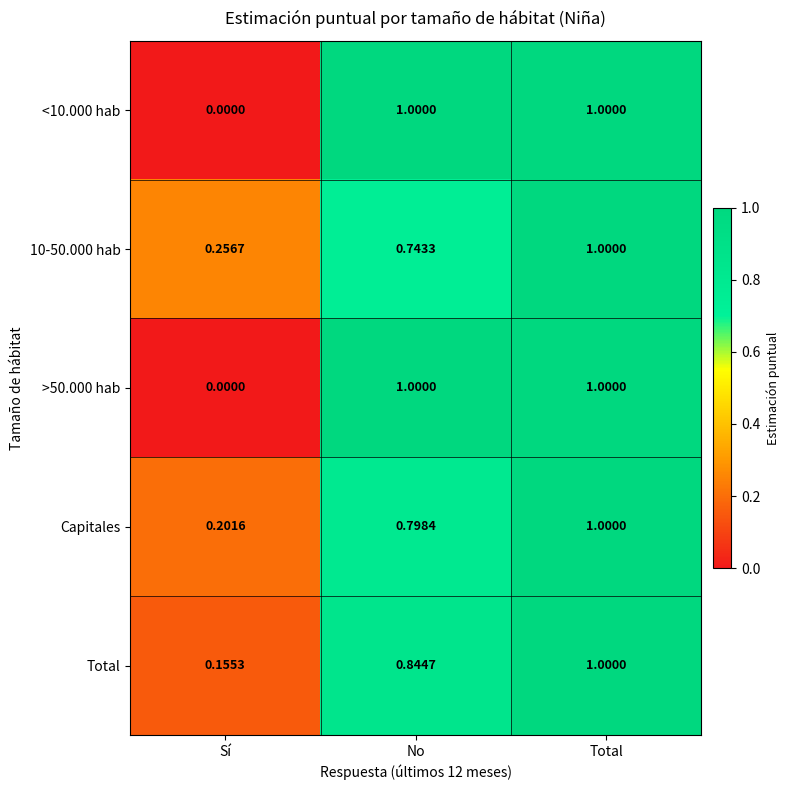

How many data points does each series have?

3